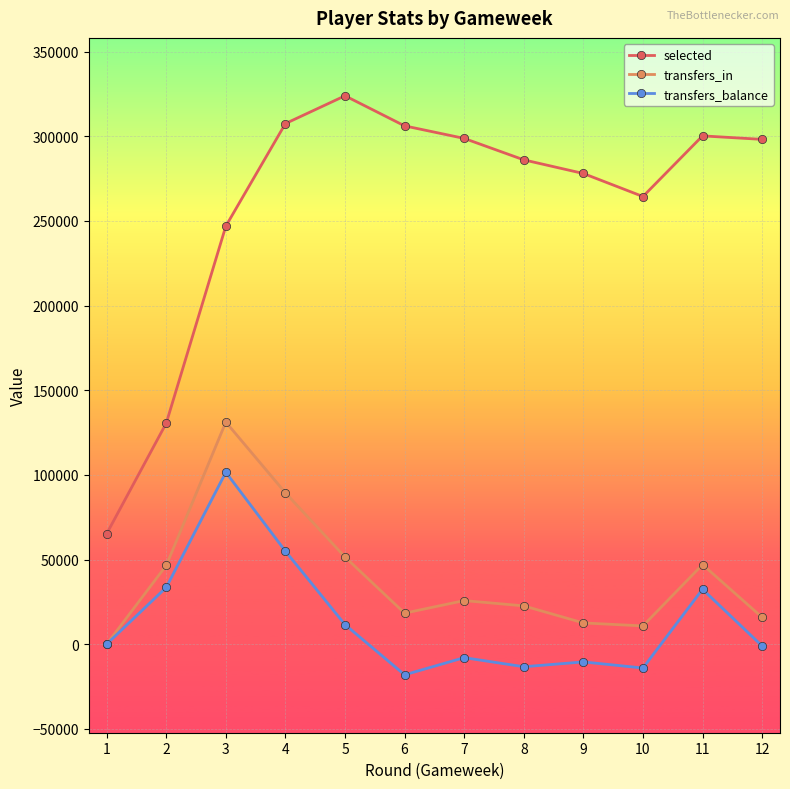

Rank the series at 12 from highest to lowest value.

selected, transfers_in, transfers_balance